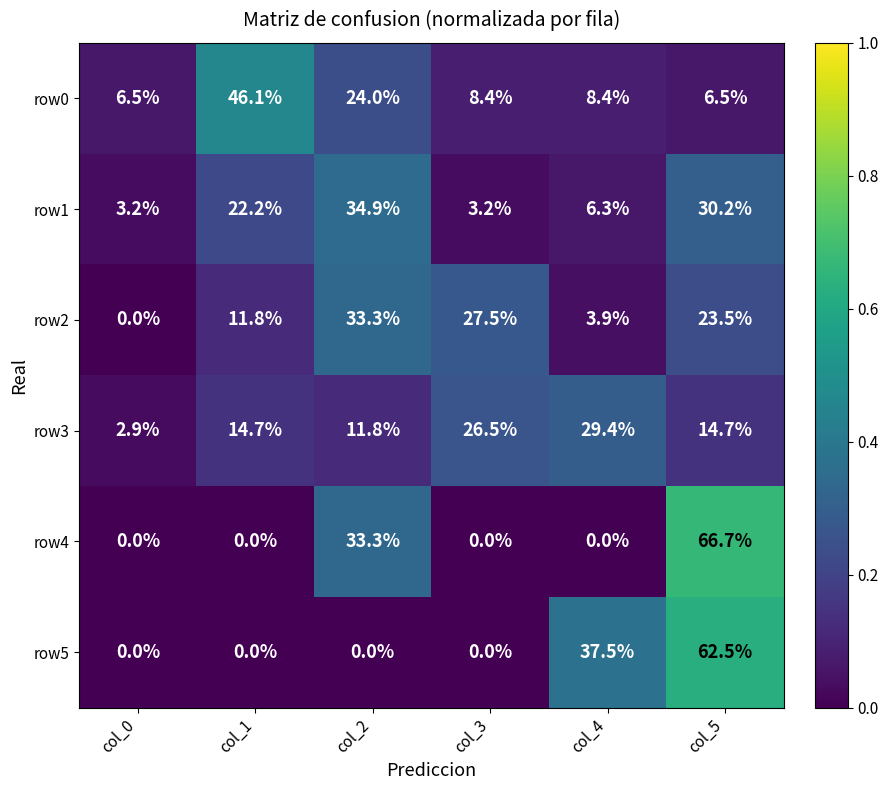

What is the sum of all row3 values?

100.0